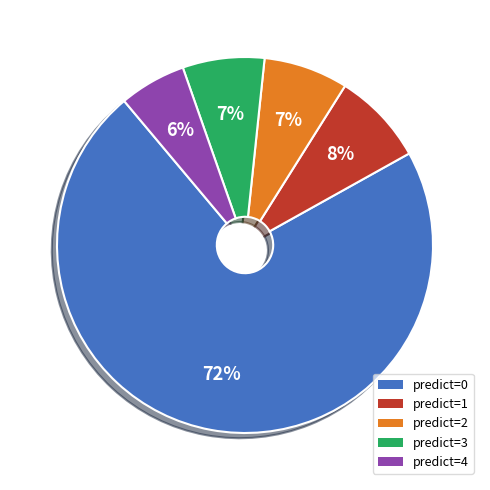

To the nearest percent, what is the combined percentage of predict=1 and predict=3?

15%